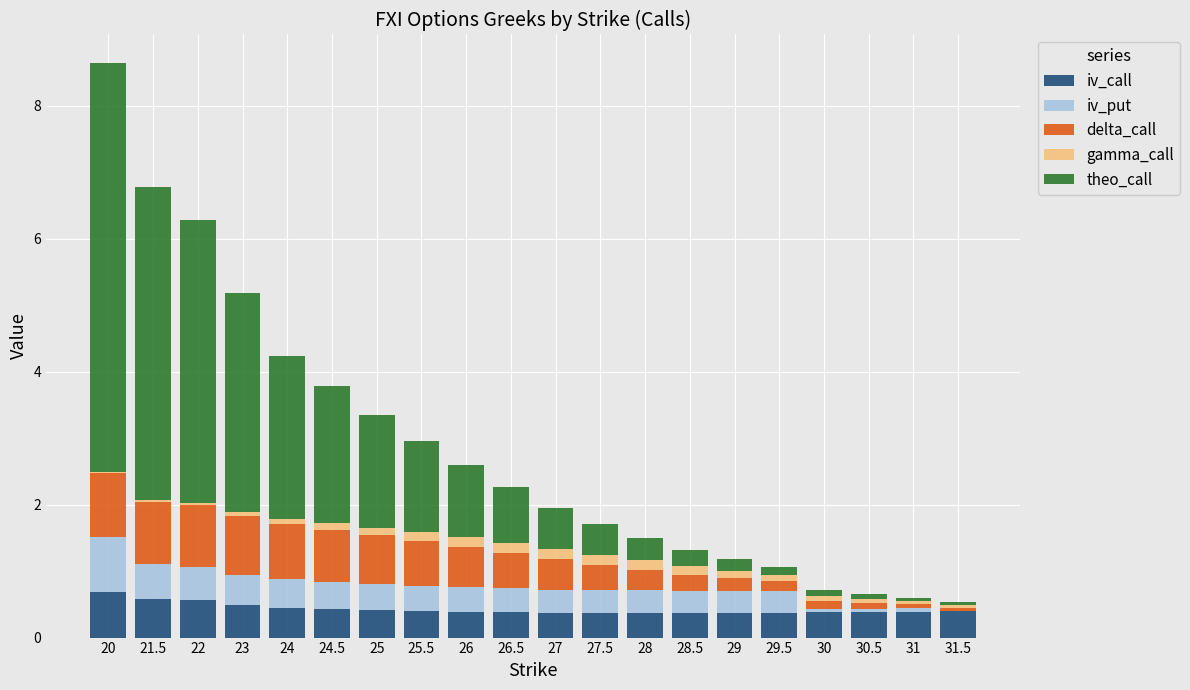

At which category is the sum across all series the highest?

20